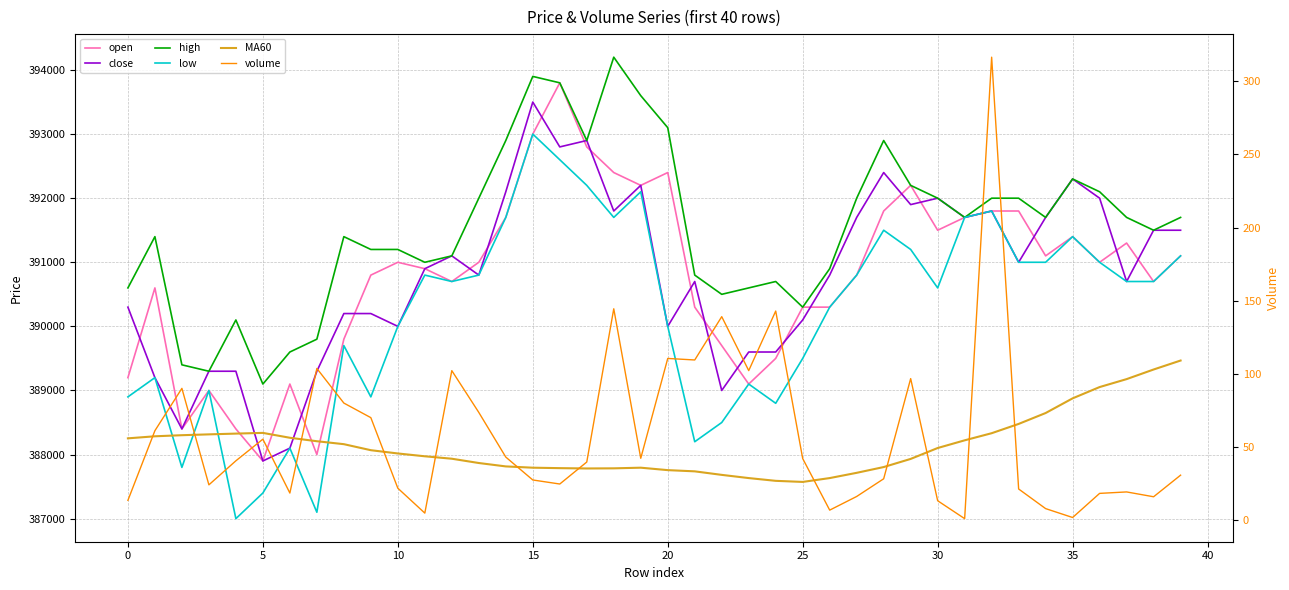

True or false: close has a value of 390100.0 at 25.

True